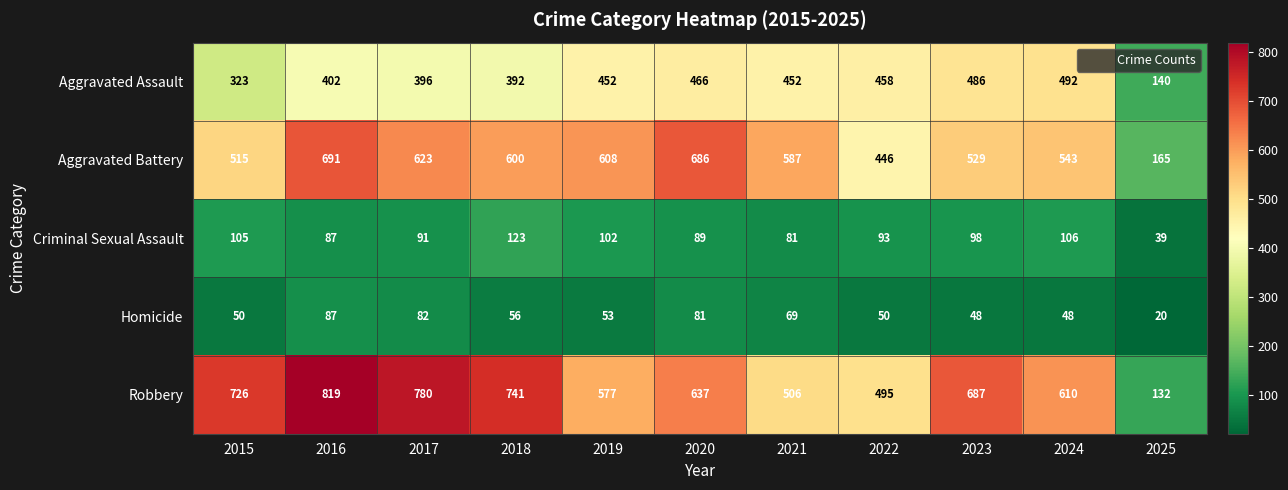

Which series changed the most between 2018 and 2022?

Robbery